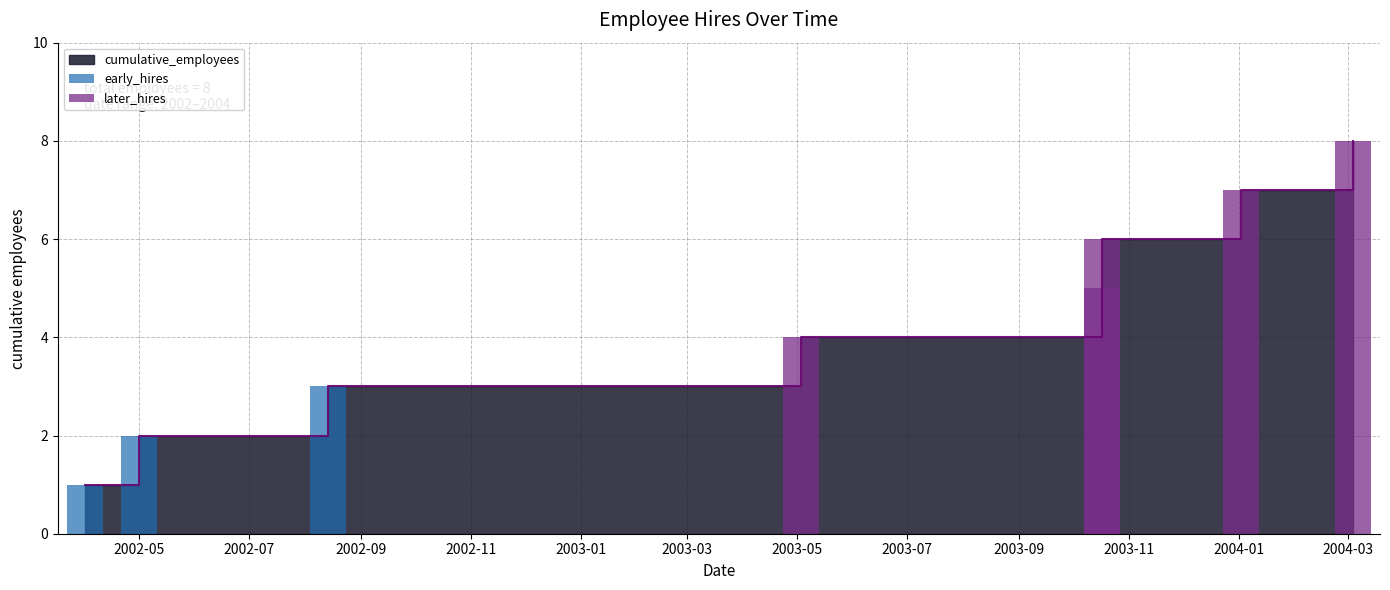

Rank the categories by value from highest to lowest.

2004-03-04, 2004-01-02, 2003-10-17, 2003-10-17, 2003-05-03, 2002-08-14, 2002-05-01, 2002-04-01